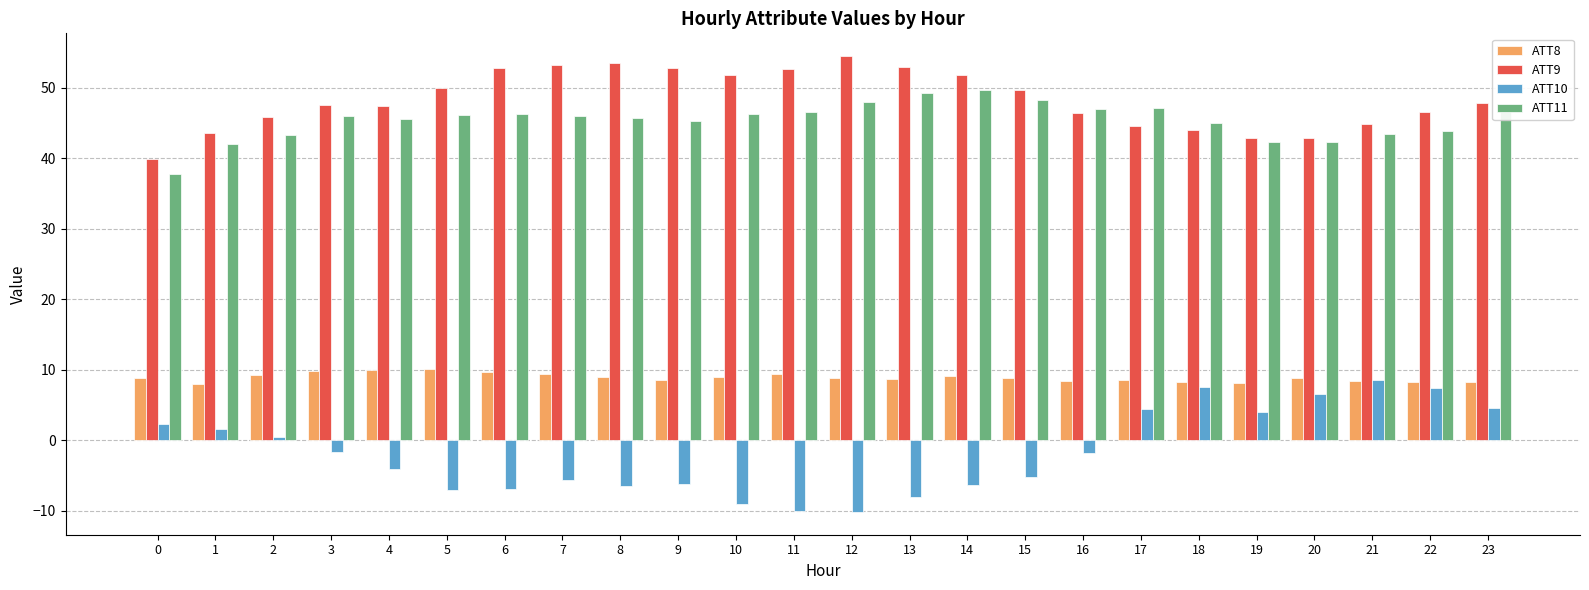

How many series are shown in this chart?

4